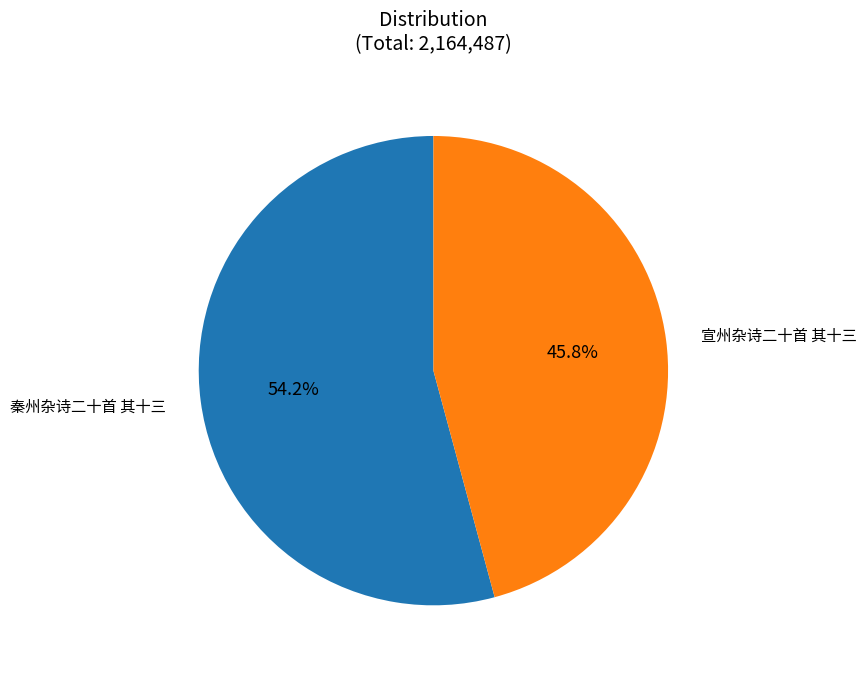

Which slice is the smallest?

宣州杂诗二十首 其十三